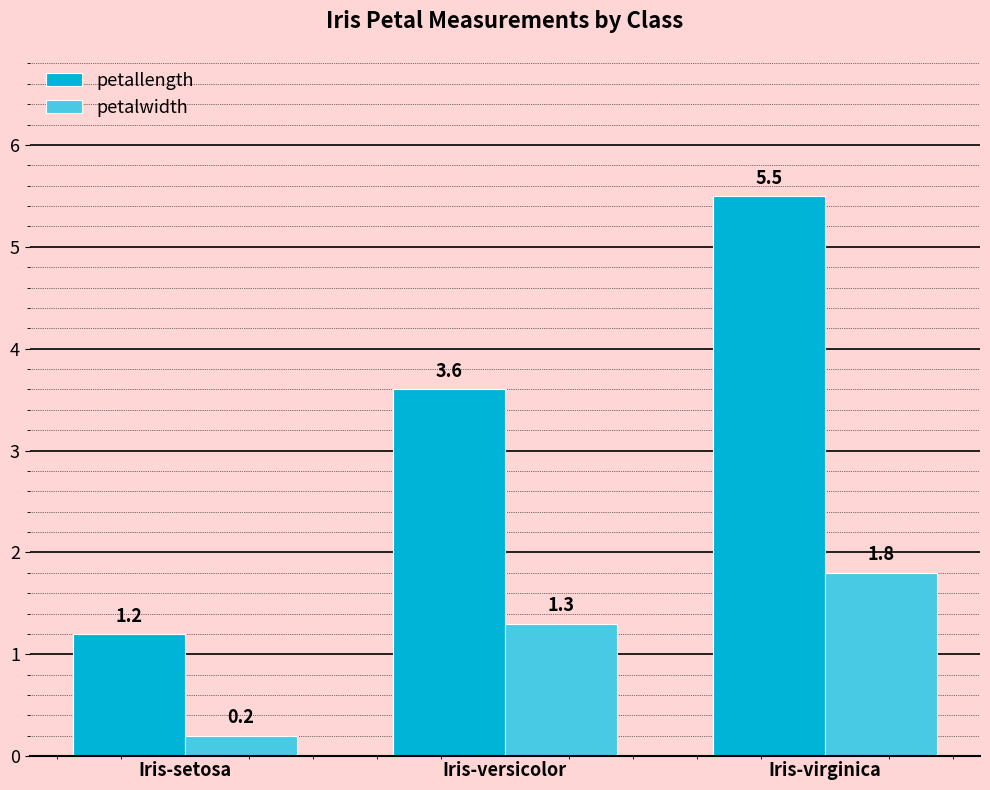

At which label does petallength reach its peak?

Iris-virginica